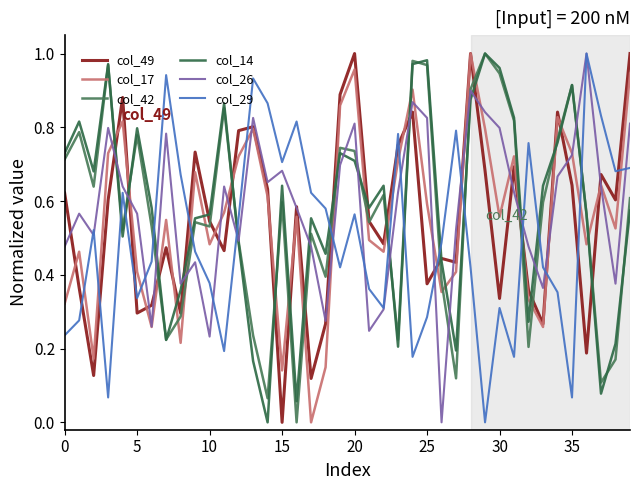

Count the number of categories in the chart.

40